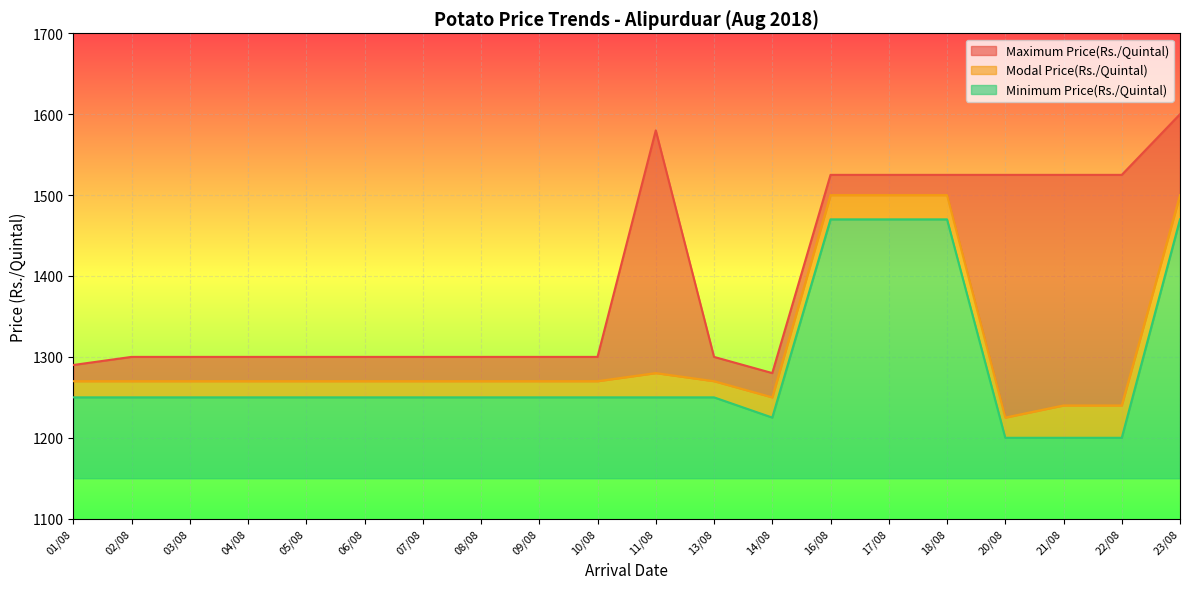

True or false: Maximum Price(Rs./Quintal) and Modal Price(Rs./Quintal) cross at least once.

False